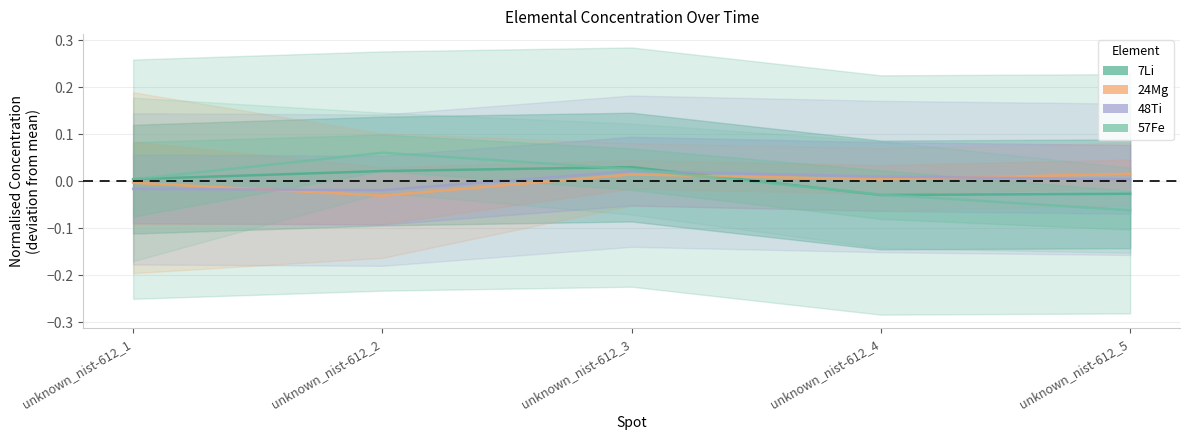

What is the highest value of the 57Fe series?

0.1